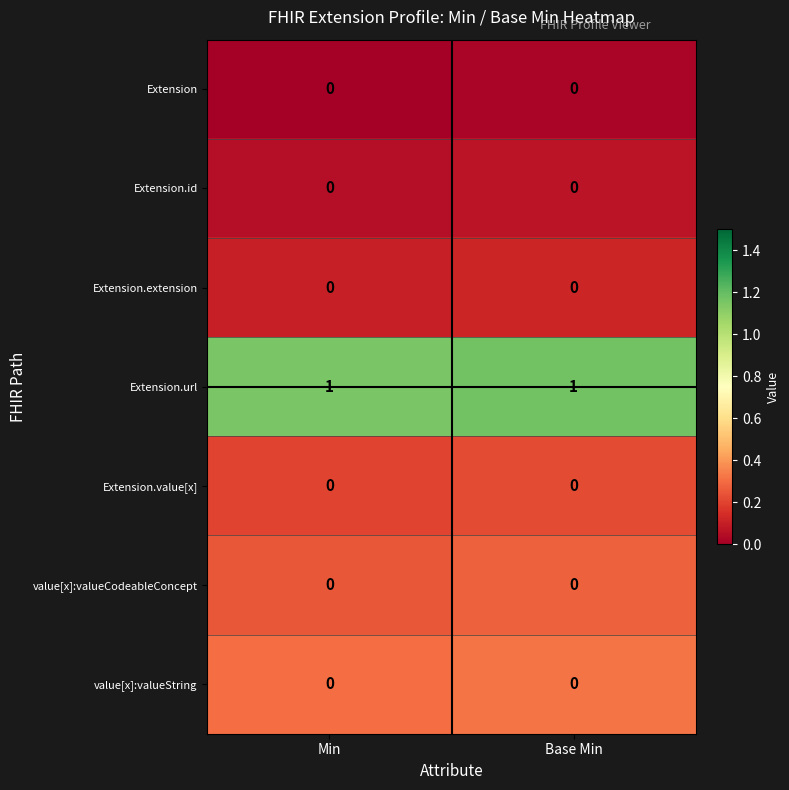

At how many categories does at least one series exceed 0?

2